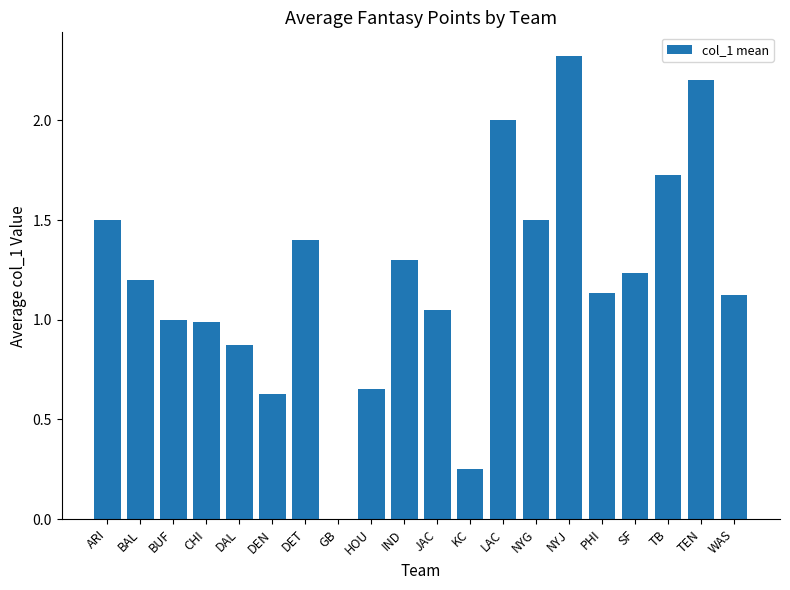

What is the sum of the values at BUF and CHI?

2.0